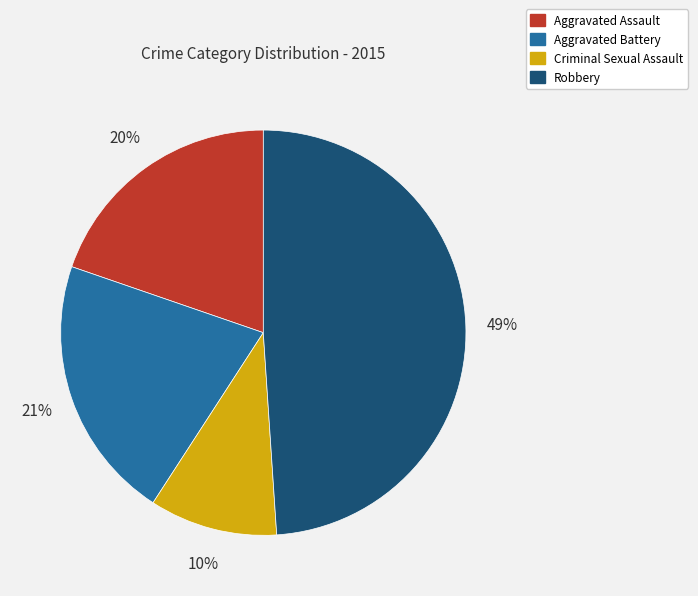

What is the largest slice in the pie chart?

Robbery